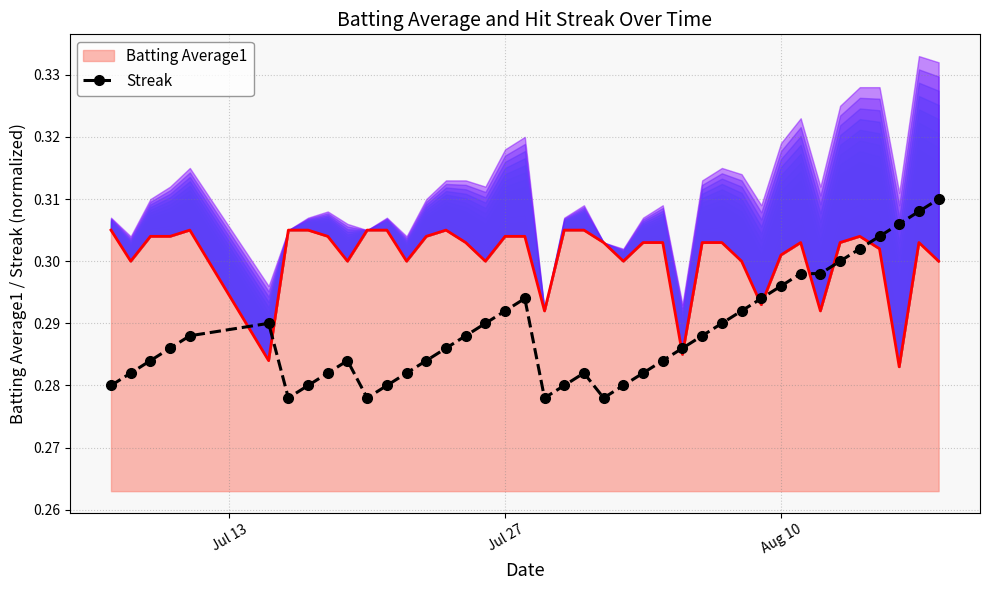

True or false: Streak has more than 2 points higher than both neighbors.

True